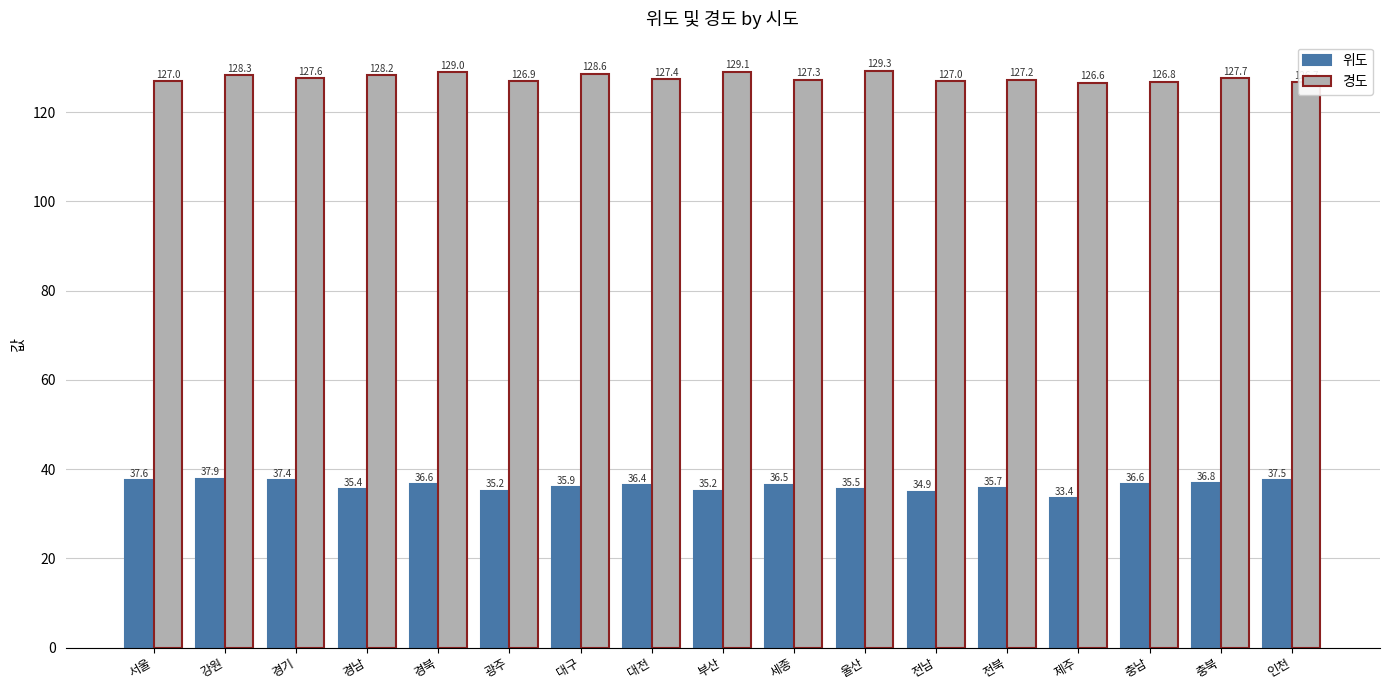

The value of 위도 at 울산 is 35.5. True or false?

True